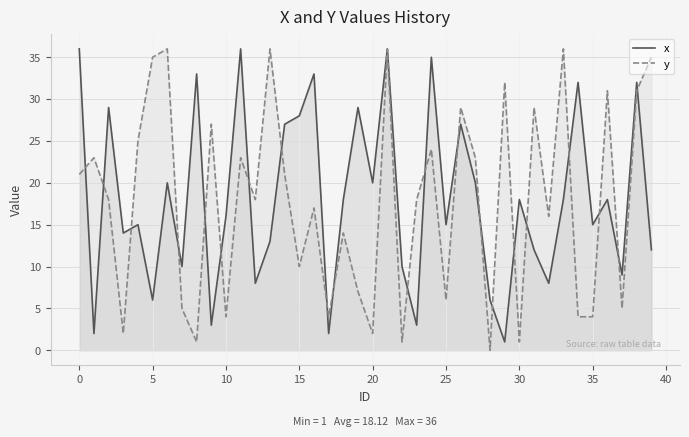

What is the greatest value displayed?

36